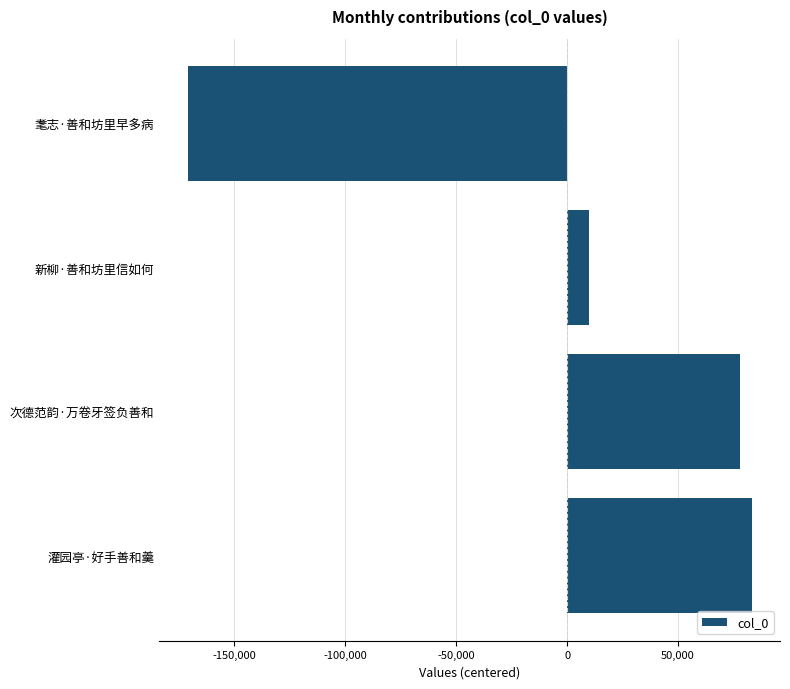

Rank the categories by value from lowest to highest.

耄志·善和坊里早多病, 新柳·善和坊里信如何, 次德范韵·万卷牙签负善和, 灌园亭·好手善和羹